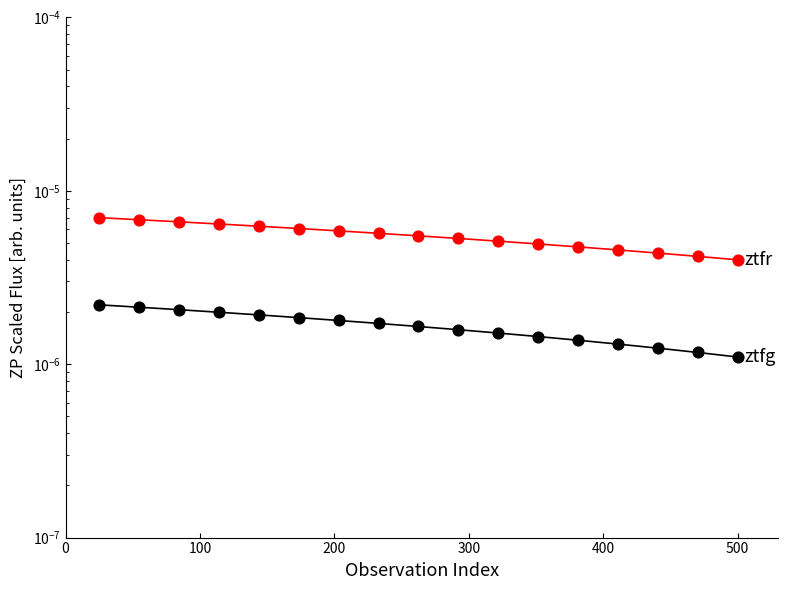

What are all the series names shown in the legend?

ztfr, ztfg